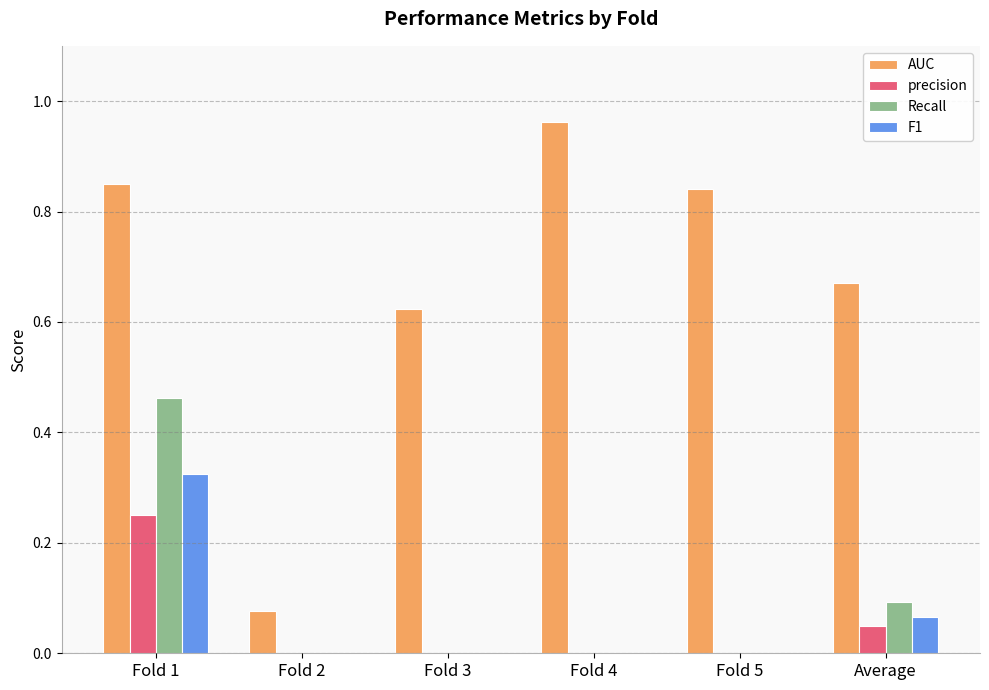

Which series has the largest total across all categories?

AUC